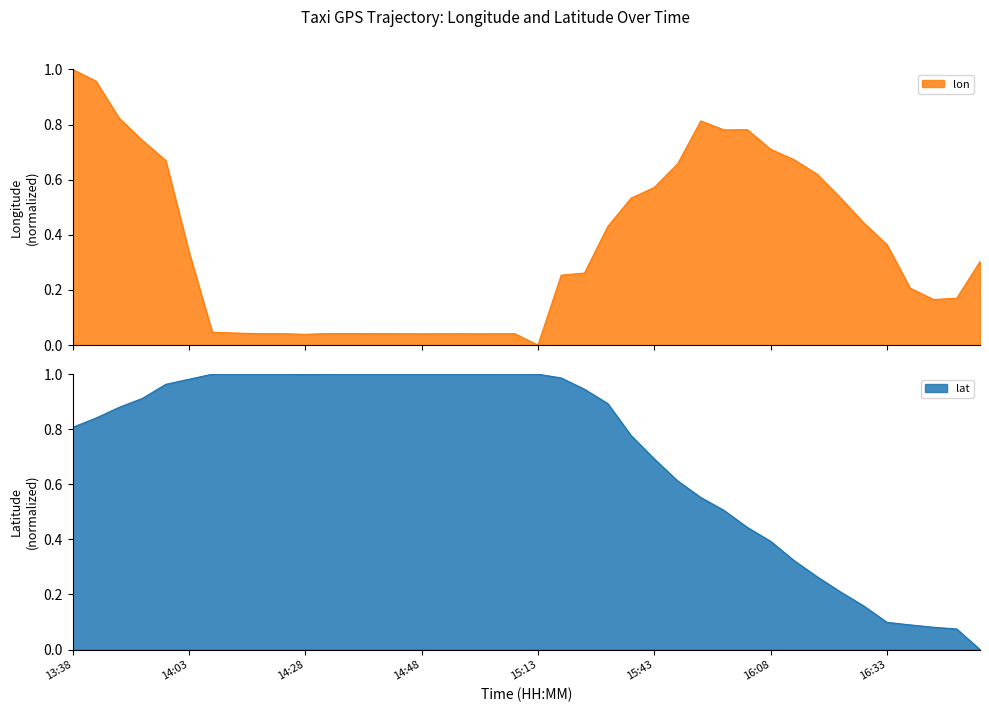

Reading left to right, what are all the values shown in this chart?

lon: 13:38=1.0	13:43=1.0	13:48=0.8	13:53=0.7	13:58=0.7	14:03=0.3	14:08=0.0	14:13=0.0	14:23=0.0	14:23=0.0	14:28=0.0	14:33=0.0	14:38=0.0	14:43=0.0	14:43=0.0	14:48=0.0	14:53=0.0	14:58=0.0	15:03=0.0	15:08=0.0	15:13=0.0	15:18=0.3	15:23=0.3	15:28=0.4	15:38=0.5	15:43=0.6	15:48=0.7	15:53=0.8	15:58=0.8	16:03=0.8	16:08=0.7	16:13=0.7	16:18=0.6	16:23=0.5	16:28=0.4	16:33=0.4	16:38=0.2	16:43=0.2	16:48=0.2	16:58=0.3
lat: 13:38=0.8	13:43=0.8	13:48=0.9	13:53=0.9	13:58=1.0	14:03=1.0	14:08=1.0	14:13=1.0	14:23=1.0	14:23=1.0	14:28=1.0	14:33=1.0	14:38=1.0	14:43=1.0	14:43=1.0	14:48=1.0	14:53=1.0	14:58=1.0	15:03=1.0	15:08=1.0	15:13=1.0	15:18=1.0	15:23=0.9	15:28=0.9	15:38=0.8	15:43=0.7	15:48=0.6	15:53=0.6	15:58=0.5	16:03=0.4	16:08=0.4	16:13=0.3	16:18=0.3	16:23=0.2	16:28=0.2	16:33=0.1	16:38=0.1	16:43=0.1	16:48=0.1	16:58=0.0